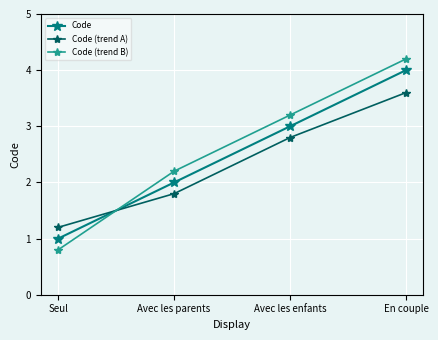

Between Seul and En couple, which series saw the biggest shift?

Code (trend B)